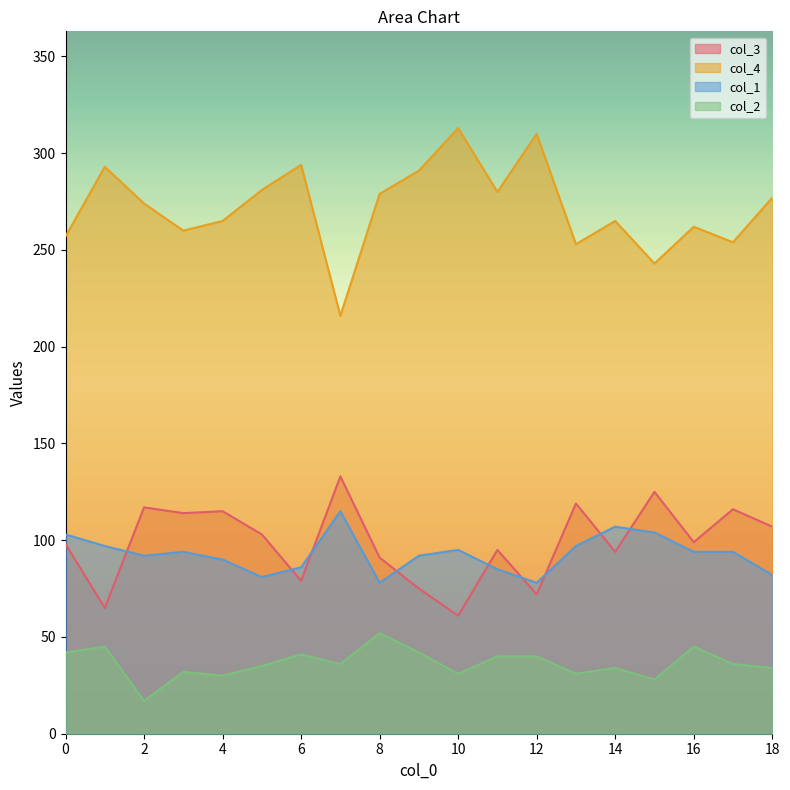

The col_3 series shows 116 at 17. True or false?

True